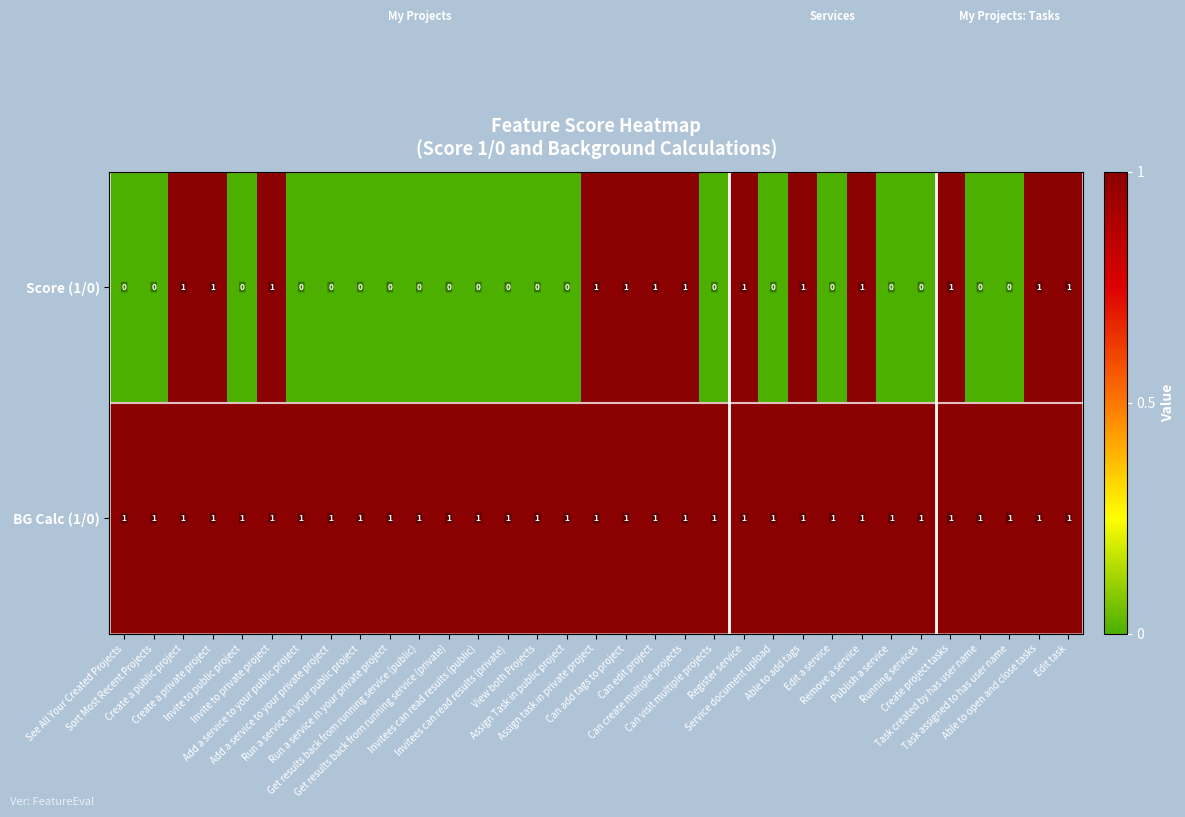

At how many categories does at least one series exceed 0?

33